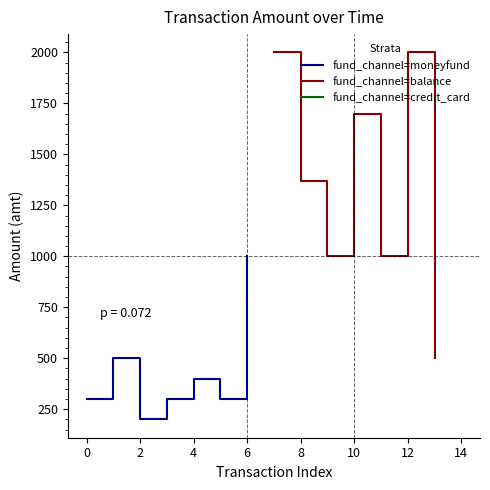

Where is the first local maximum for fund_channel=balance?

10